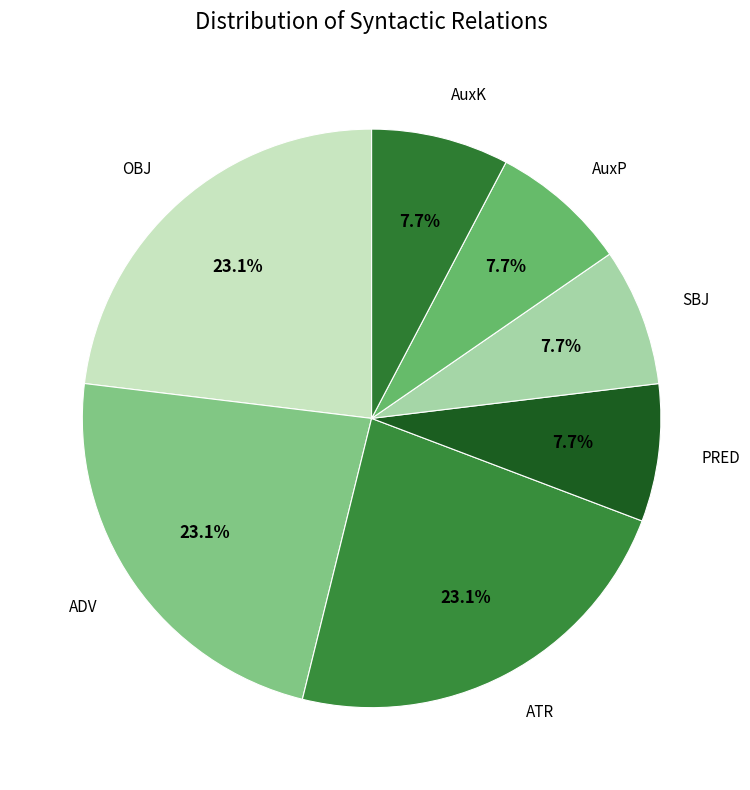

Which slice is the smallest?

PRED